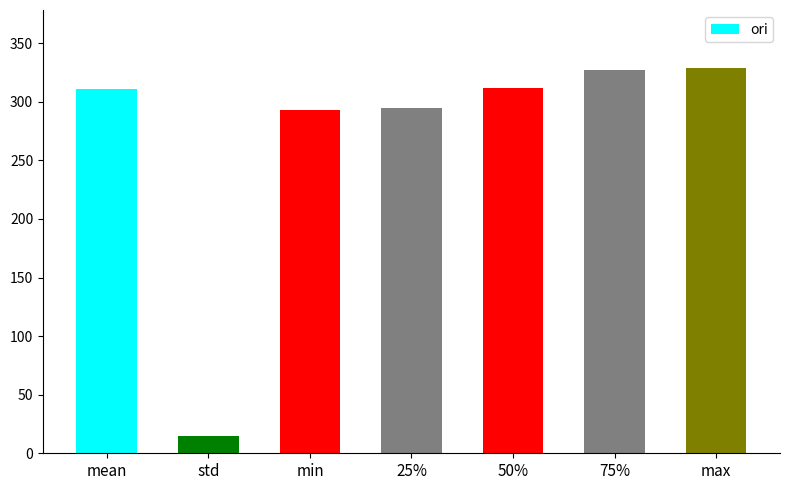

What is the maximum value shown in the chart?

328.9